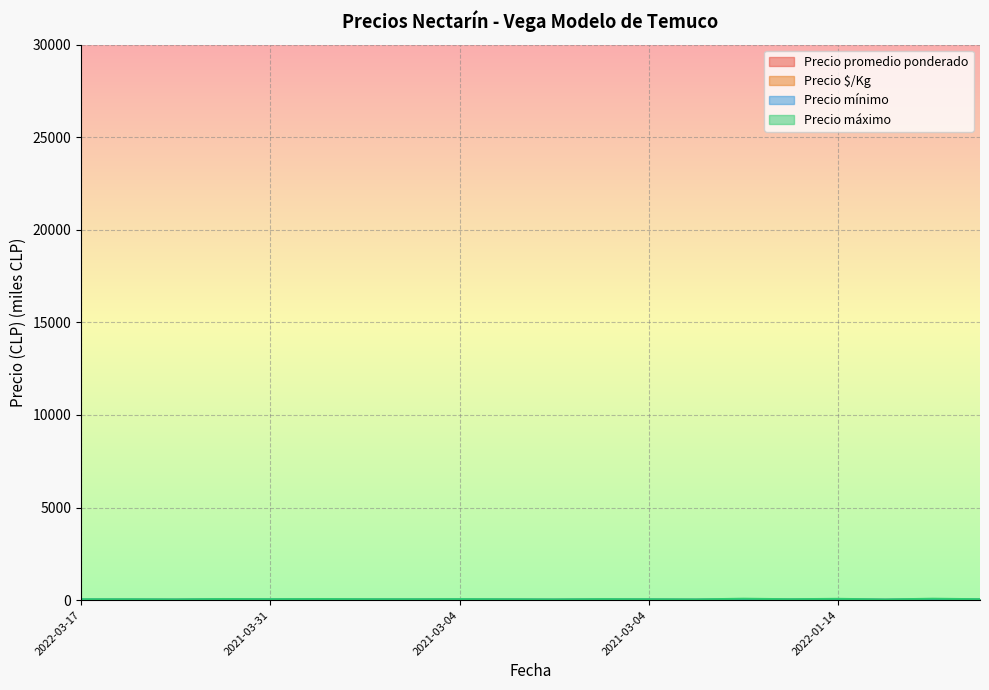

What is the spread (max minus min) of values at 2021-03-04?

33.9